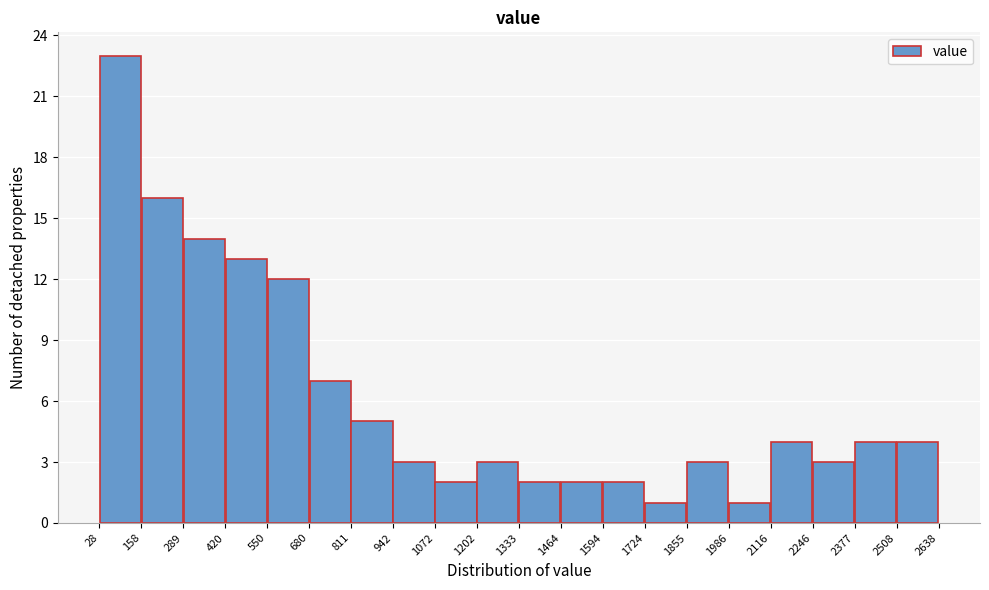

Which range on the x-axis has the tallest bar?

28 to 158